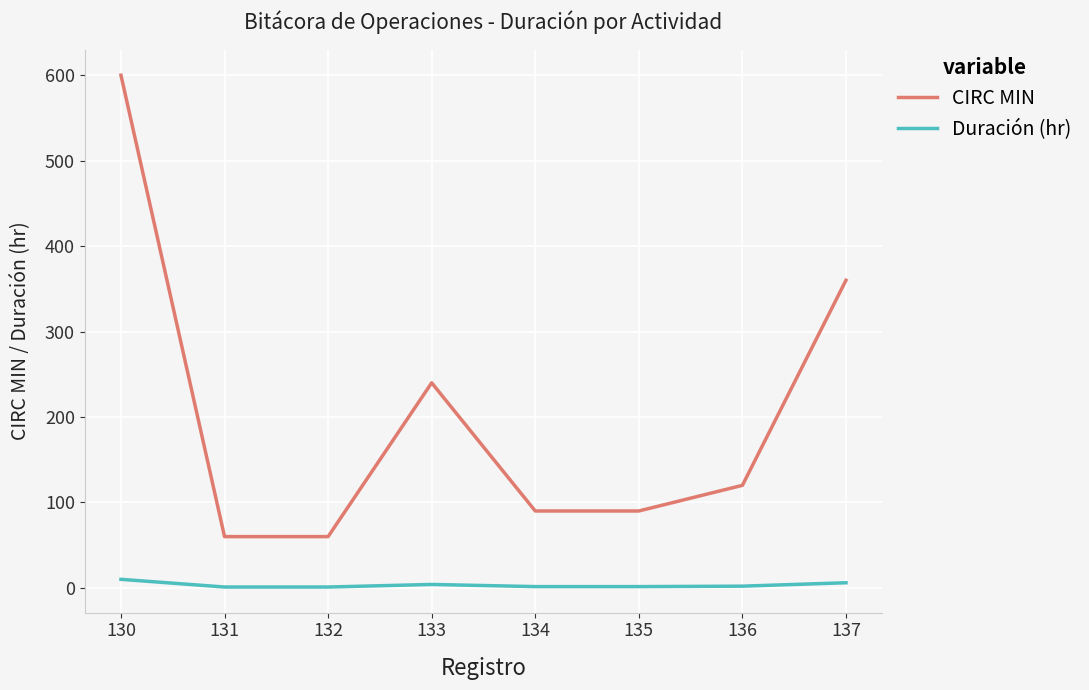

At which category does CIRC MIN reach its first local peak?

133